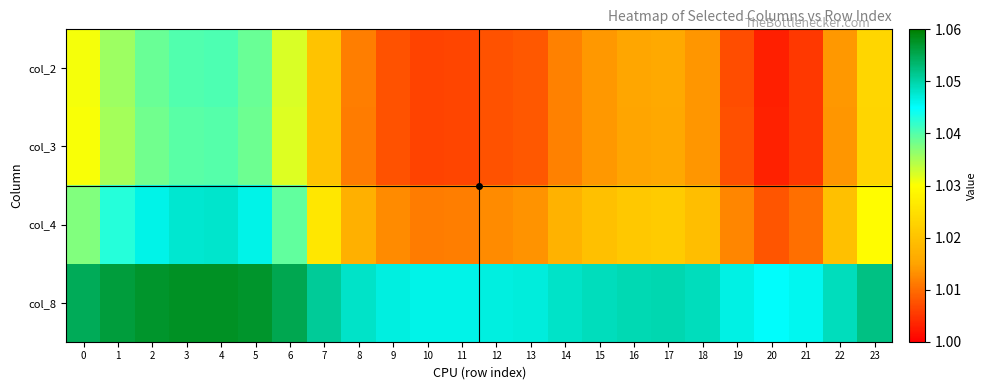

List the series in order of their peak value, highest first.

col_8, col_4, col_2, col_3